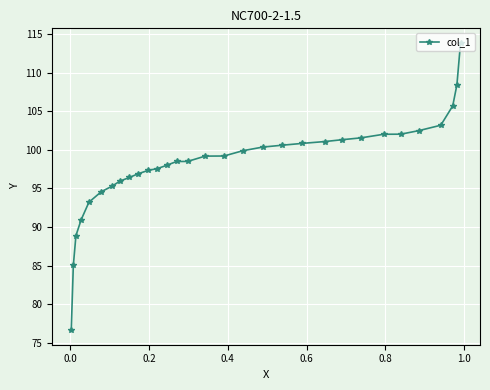

What is the value of the 26th point from the left?

102.0